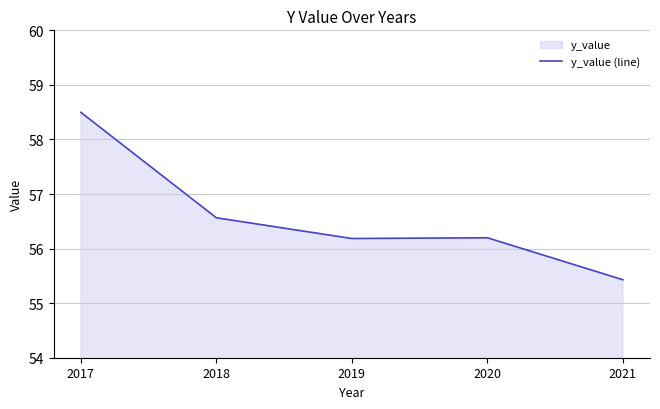

What is the ratio of the value at 2019 to the value at 2020?

1.0